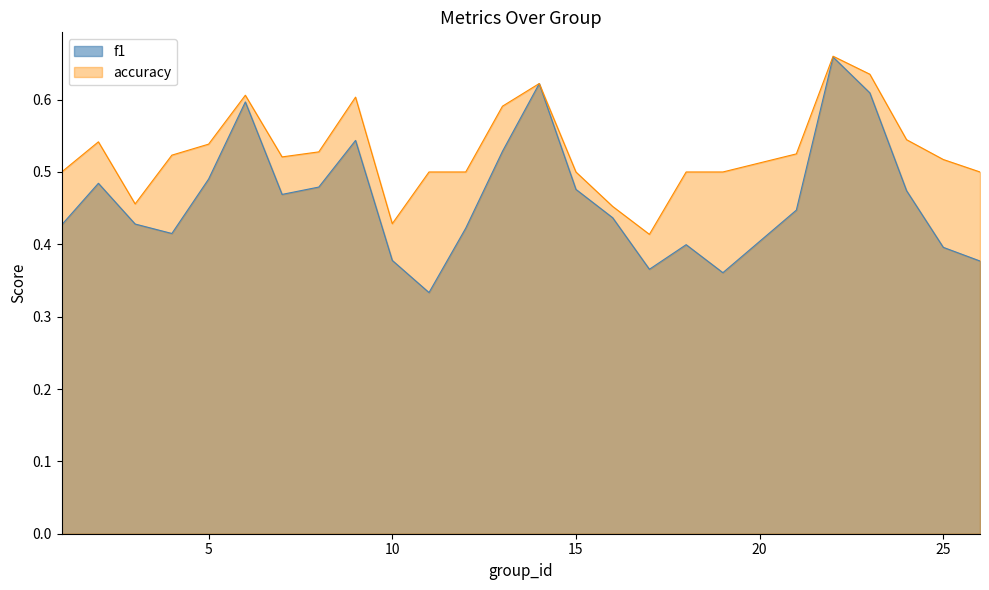

What is the sum of the accuracy values at 16 and 2?

1.0